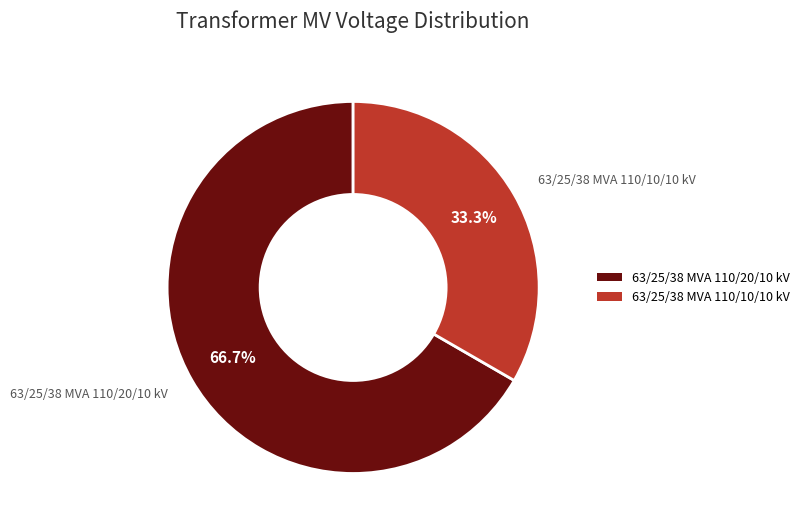

Approximately how many times larger is the value at 63/25/38 MVA 110/10/10 kV compared to 63/25/38 MVA 110/20/10 kV?

0.5